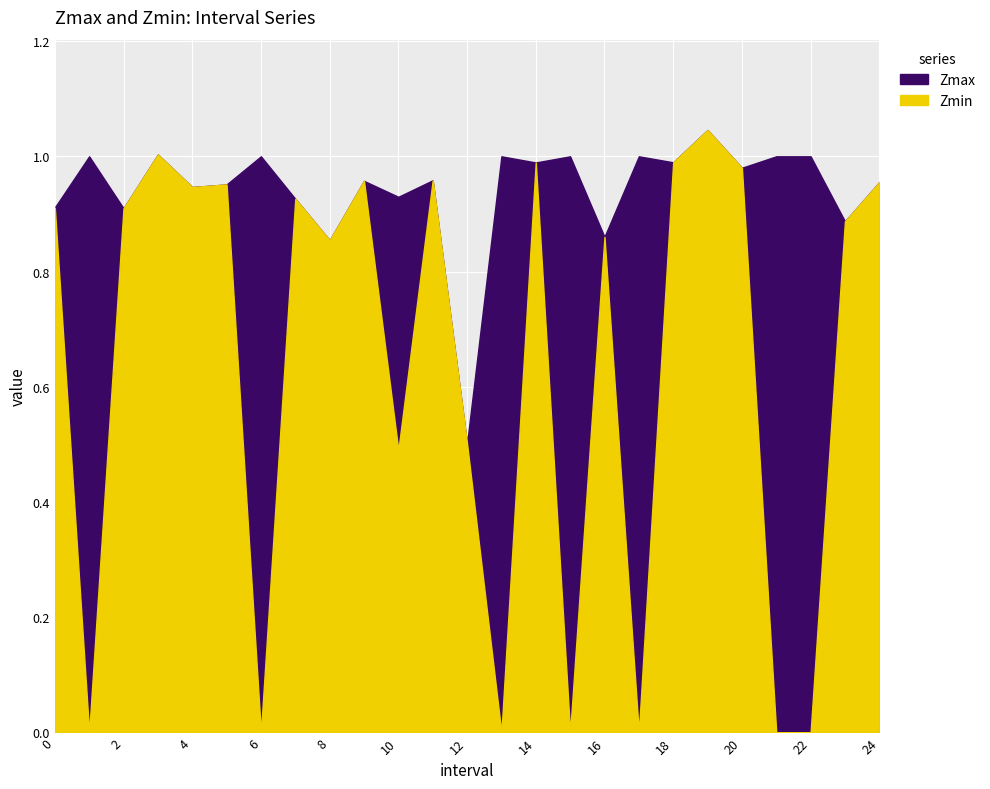

What is the value of the Zmax point at the 12th from the left?

1.0